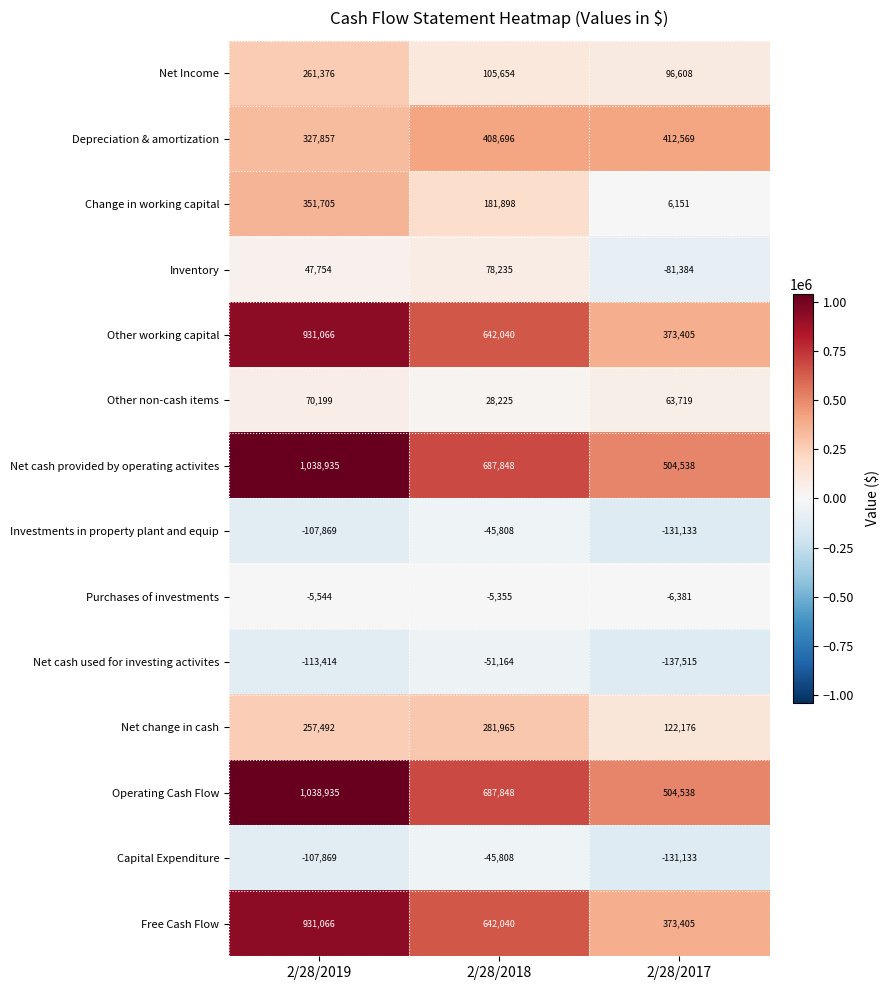

The value of Net cash provided by operating activites at 2/28/2017 is 119648. True or false?

False